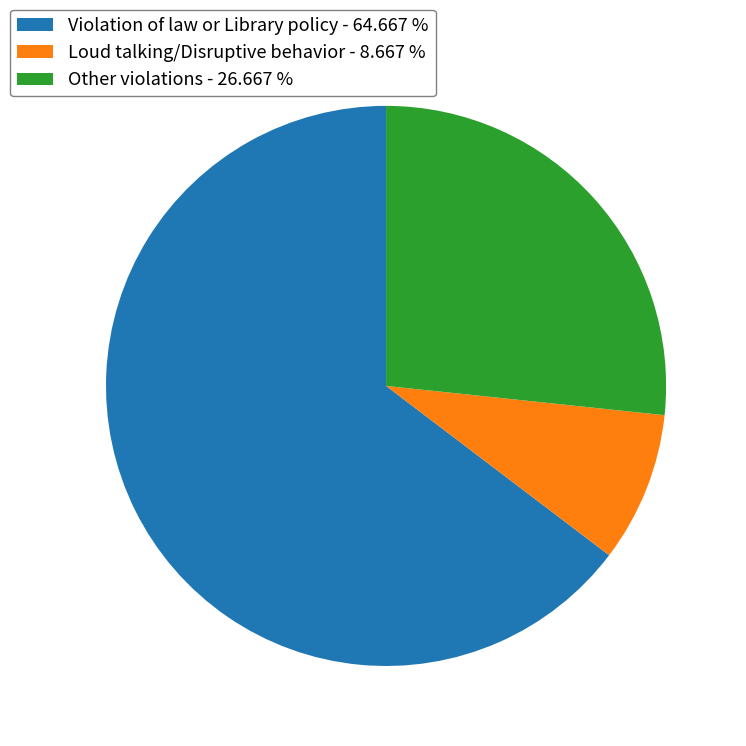

Does any single category account for the majority?

Yes